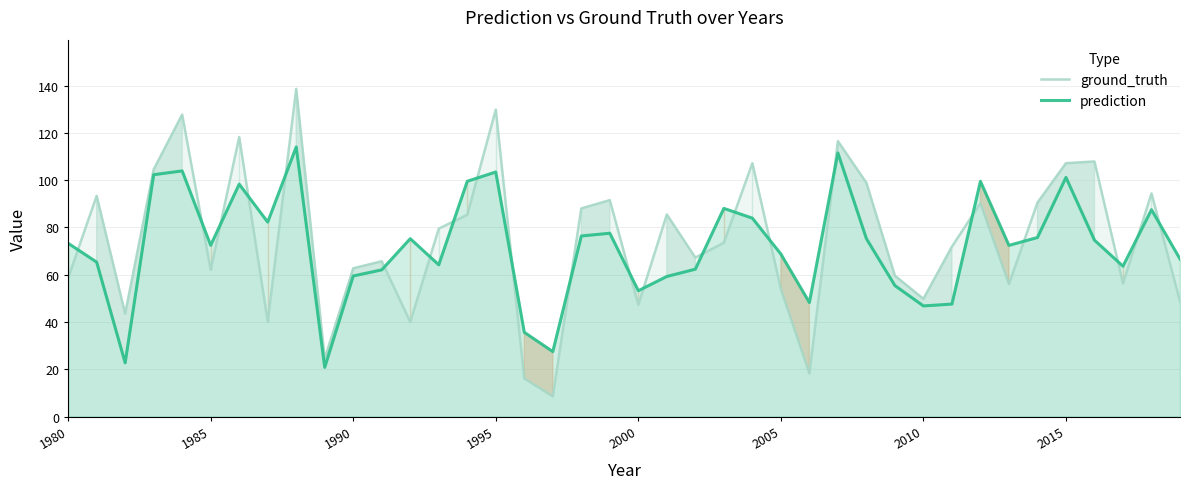

What are all the series names shown in the legend?

ground_truth, prediction